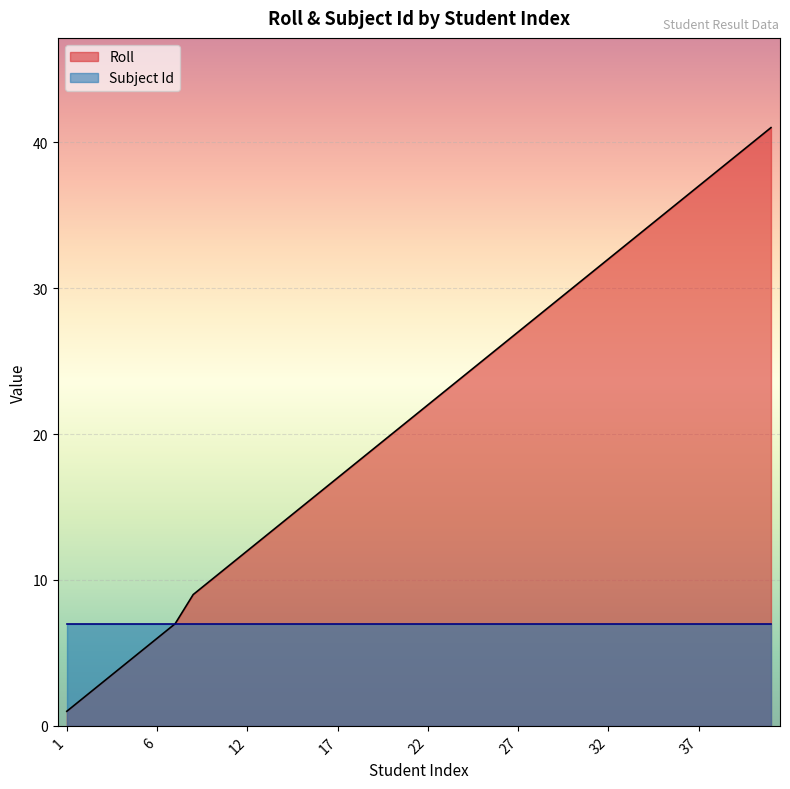

How many values exceed 22?

19